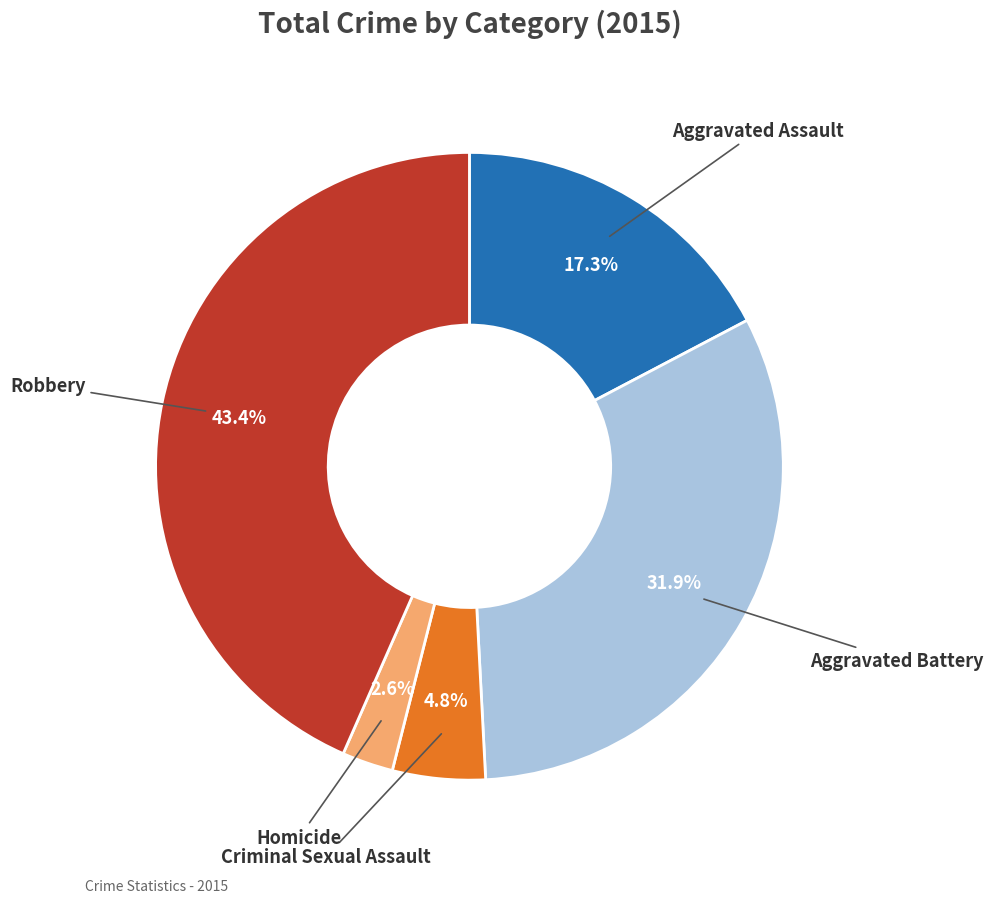

Does any single category account for the majority?

No